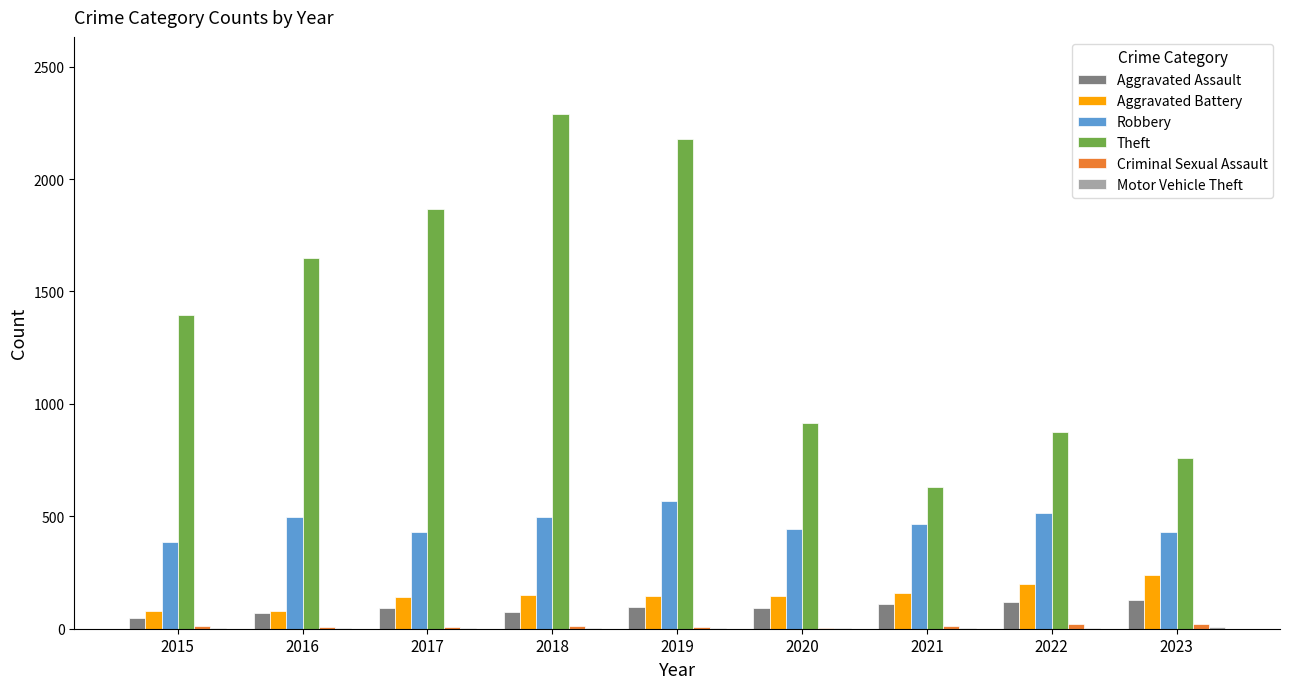

Which series has the largest total across all categories?

Theft